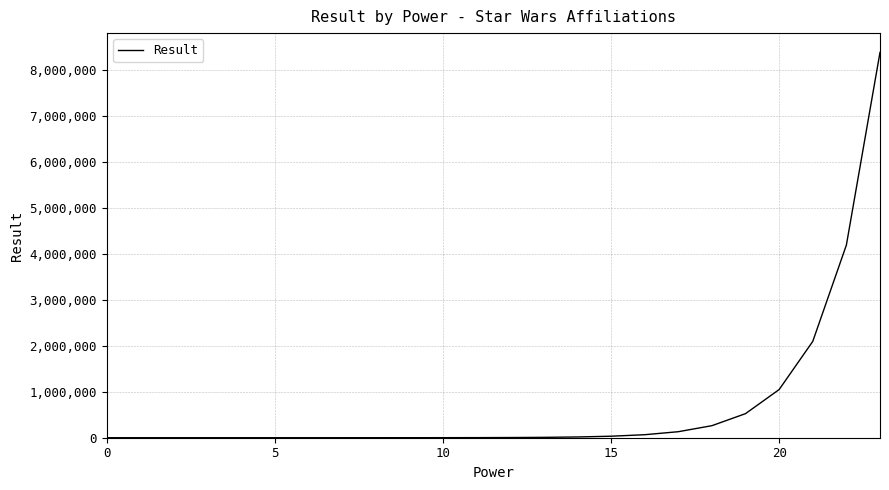

How many lines are shown in the chart?

1